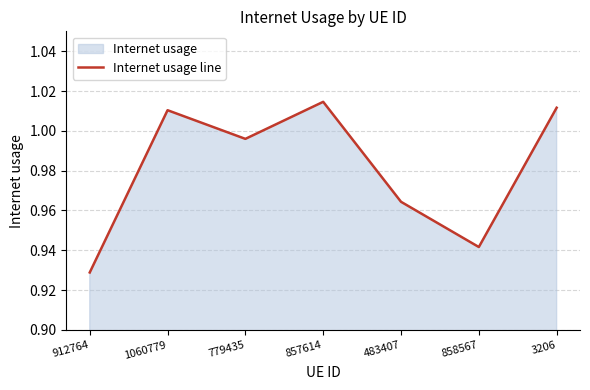

How many data points does each series have?

7